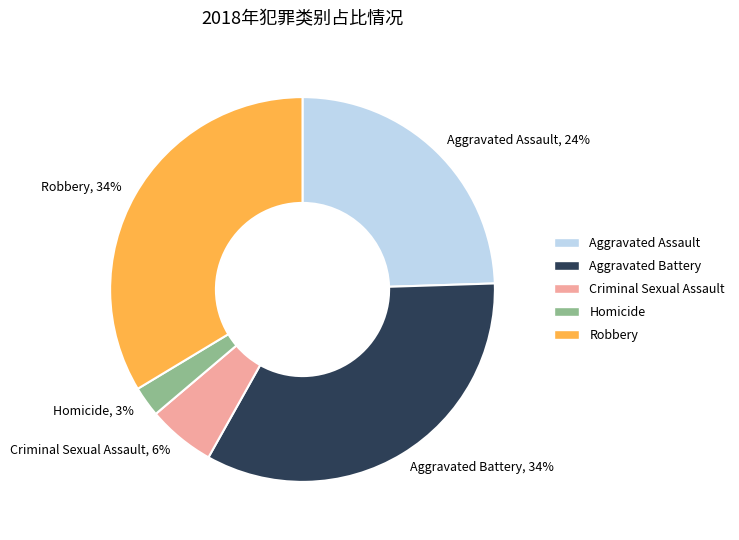

What is the smallest slice in the pie chart?

Homicide